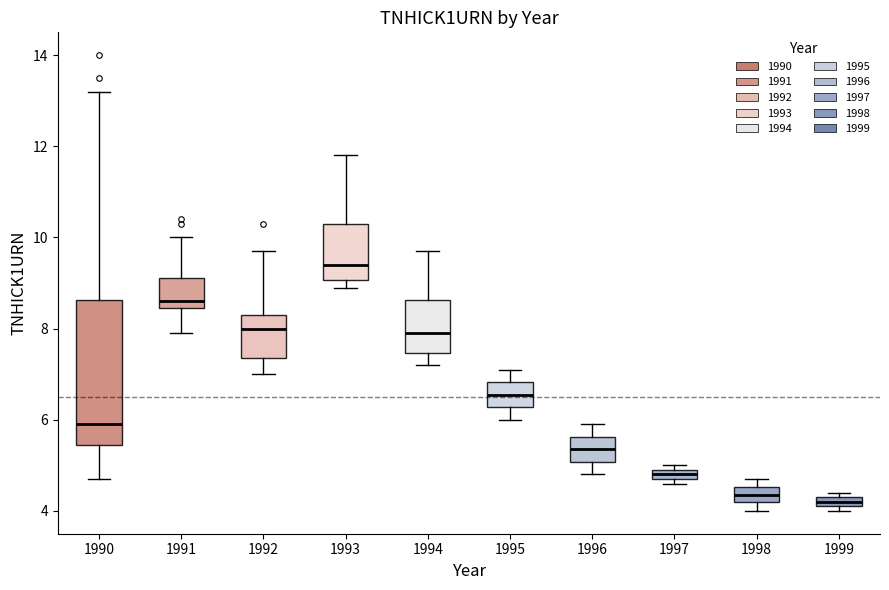

Which box has the highest median line?

1993